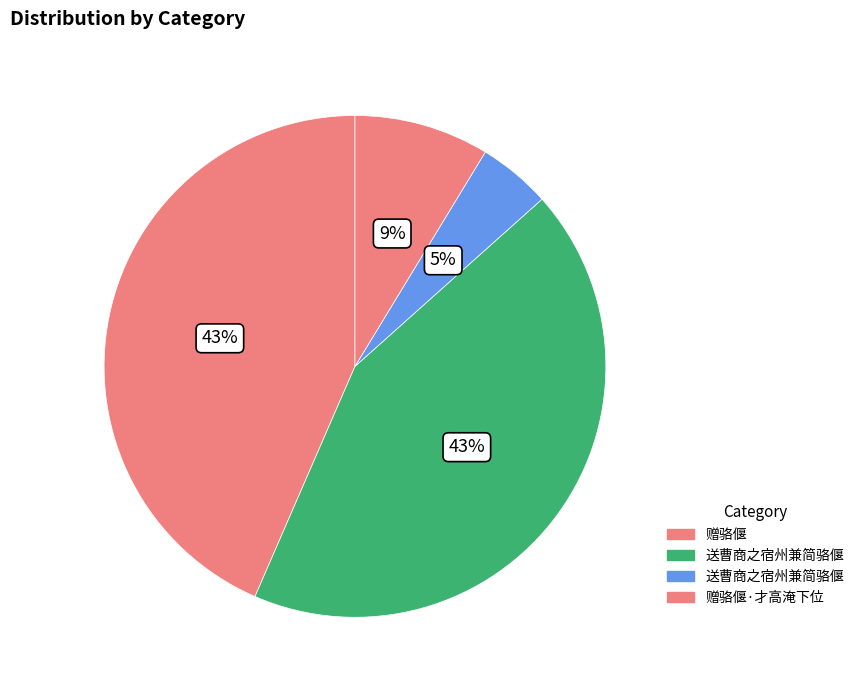

How many slices are in this pie chart?

4